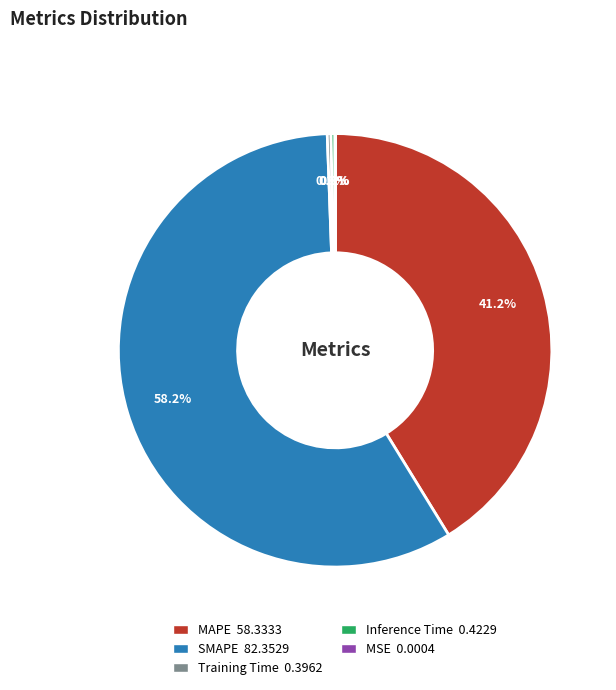

What portion of the pie excludes SMAPE 82.3529?

41.8%